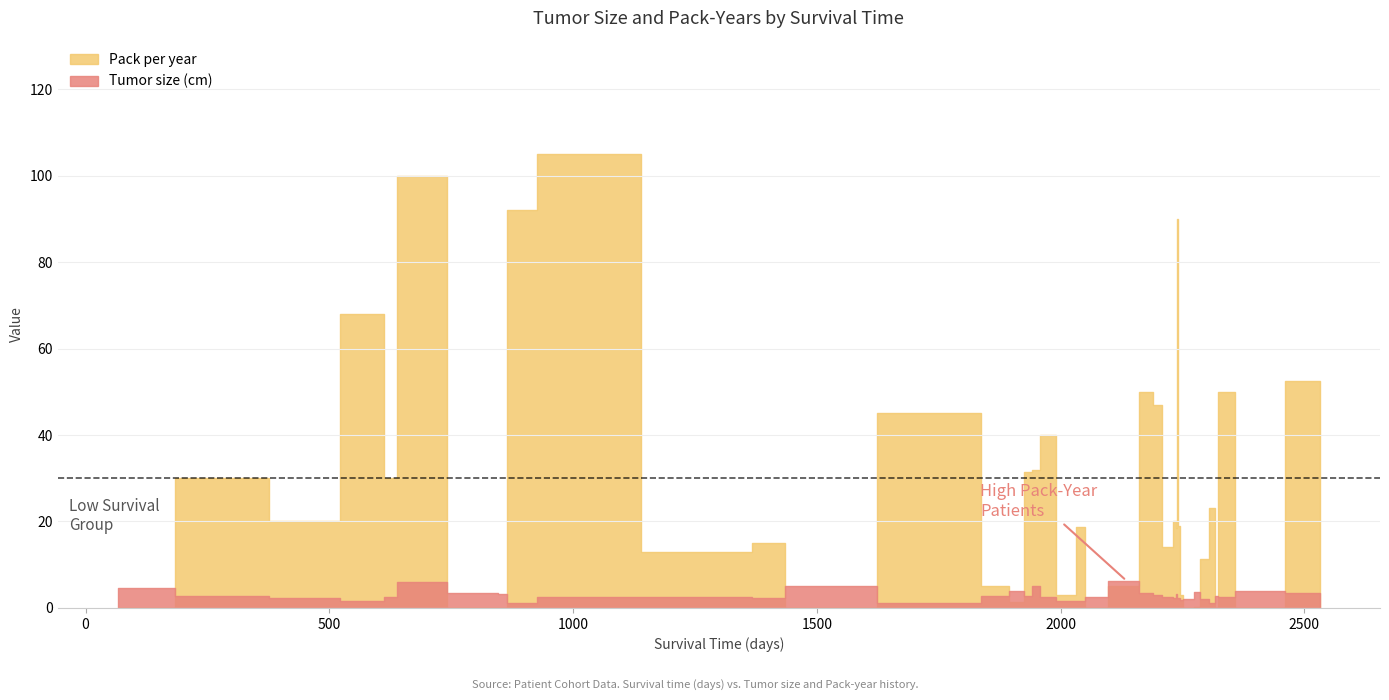

List the series in order of their peak value, highest first.

Pack per year, Tumor size (cm)